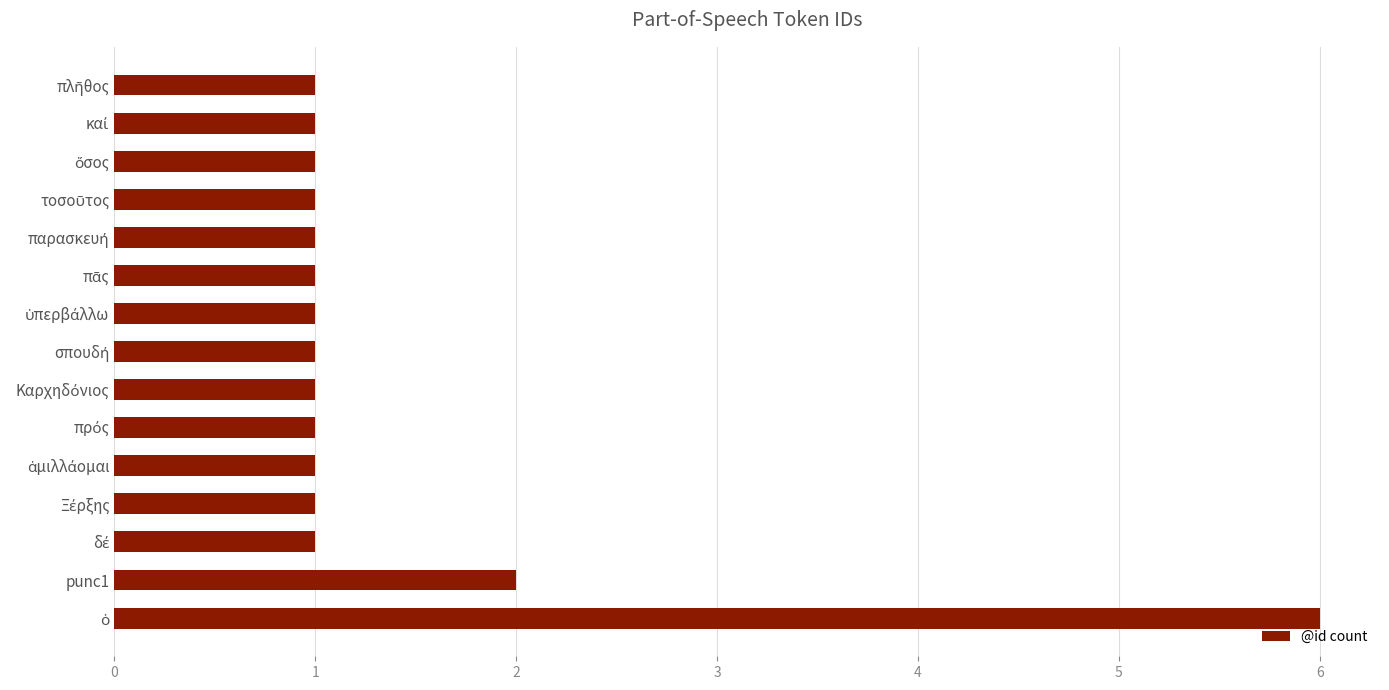

What is the difference between the maximum and minimum values?

5